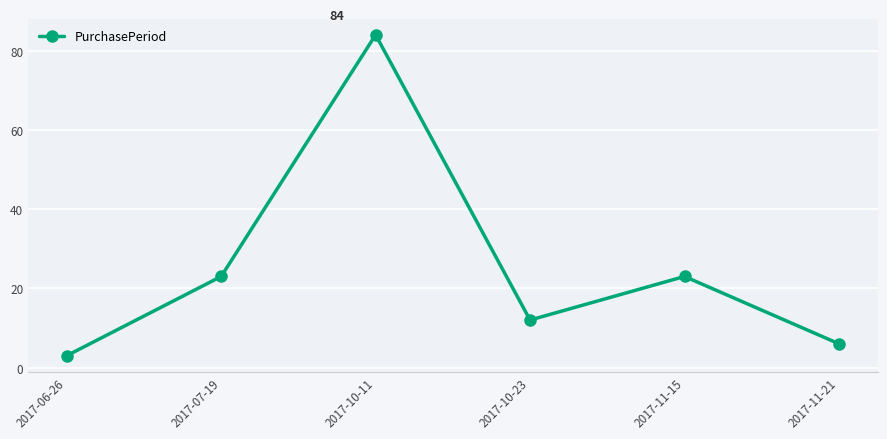

Is it true that the value at 2017-10-11 is 84?

True